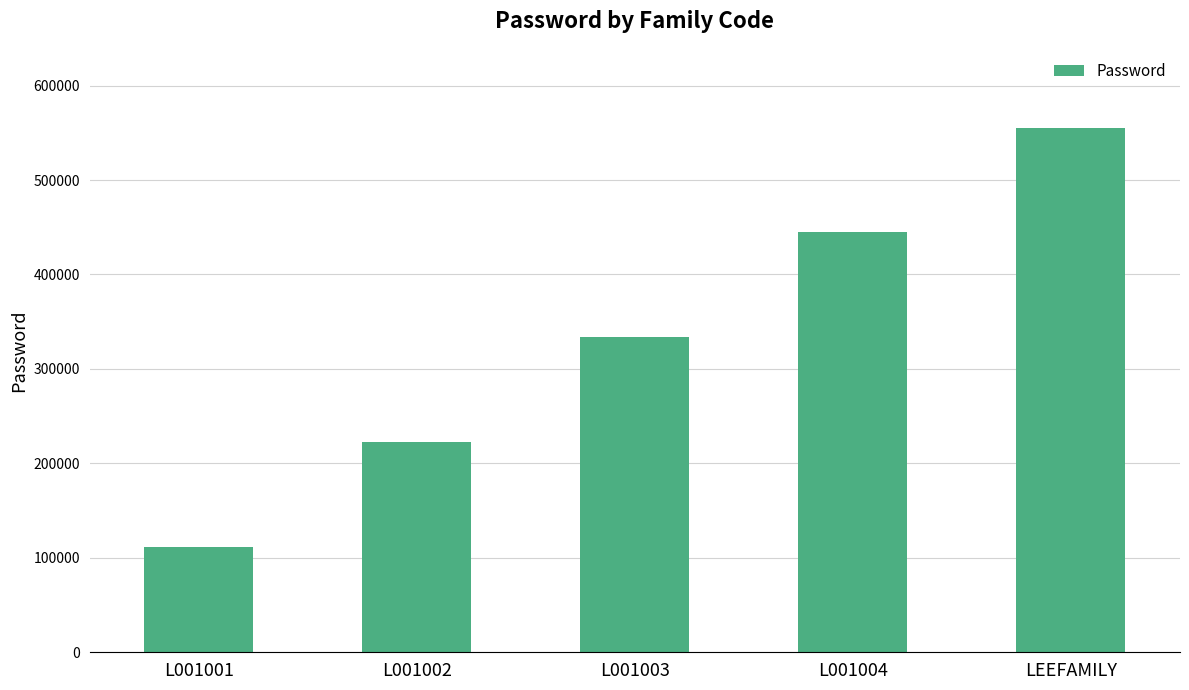

Read the value at L001003.

333333